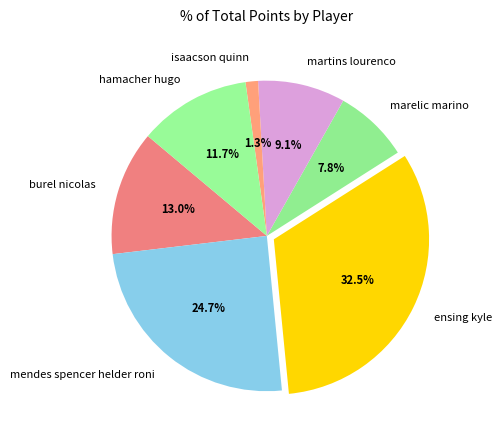

How many slices are in this pie chart?

7